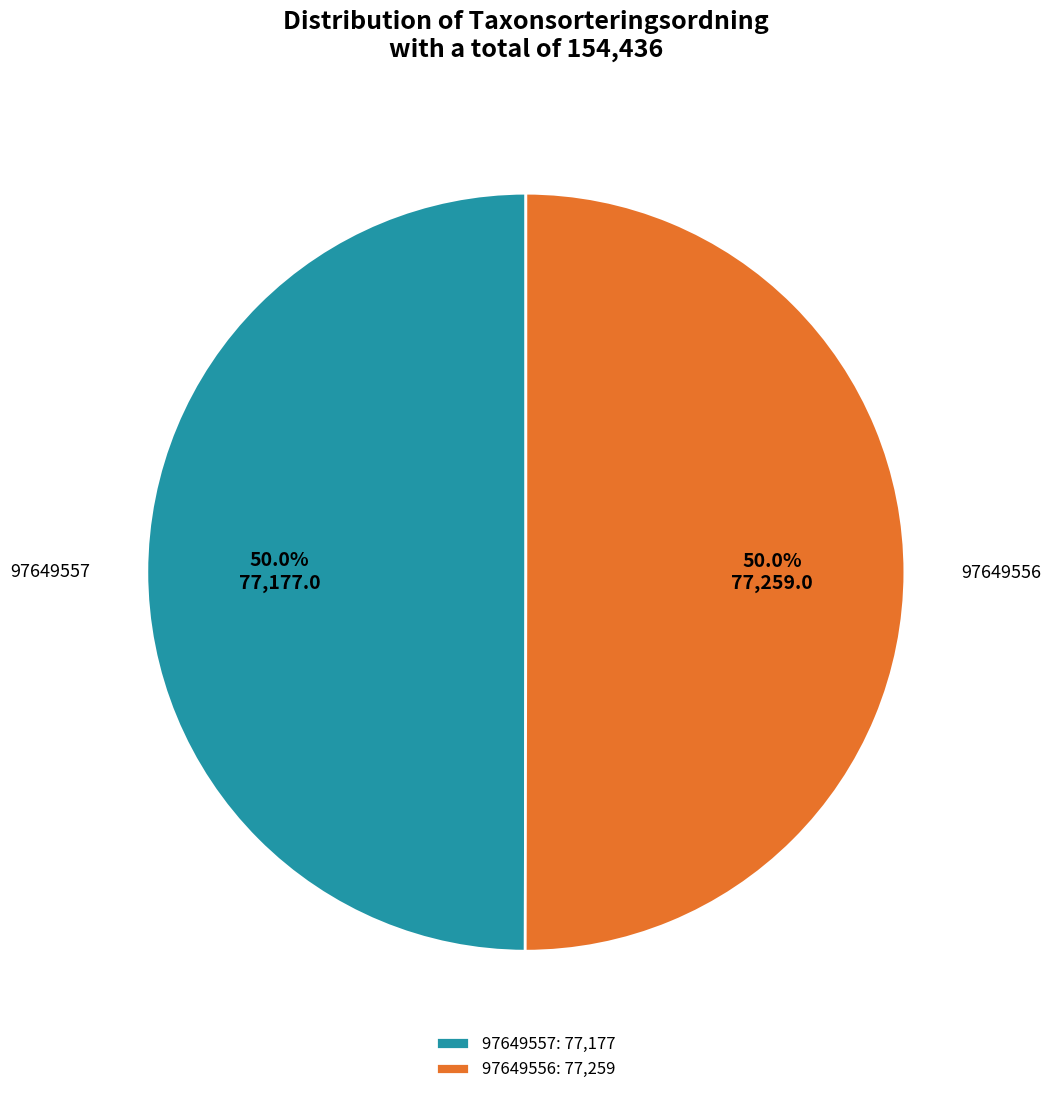

What portion of the pie excludes 97649556?

50.0%